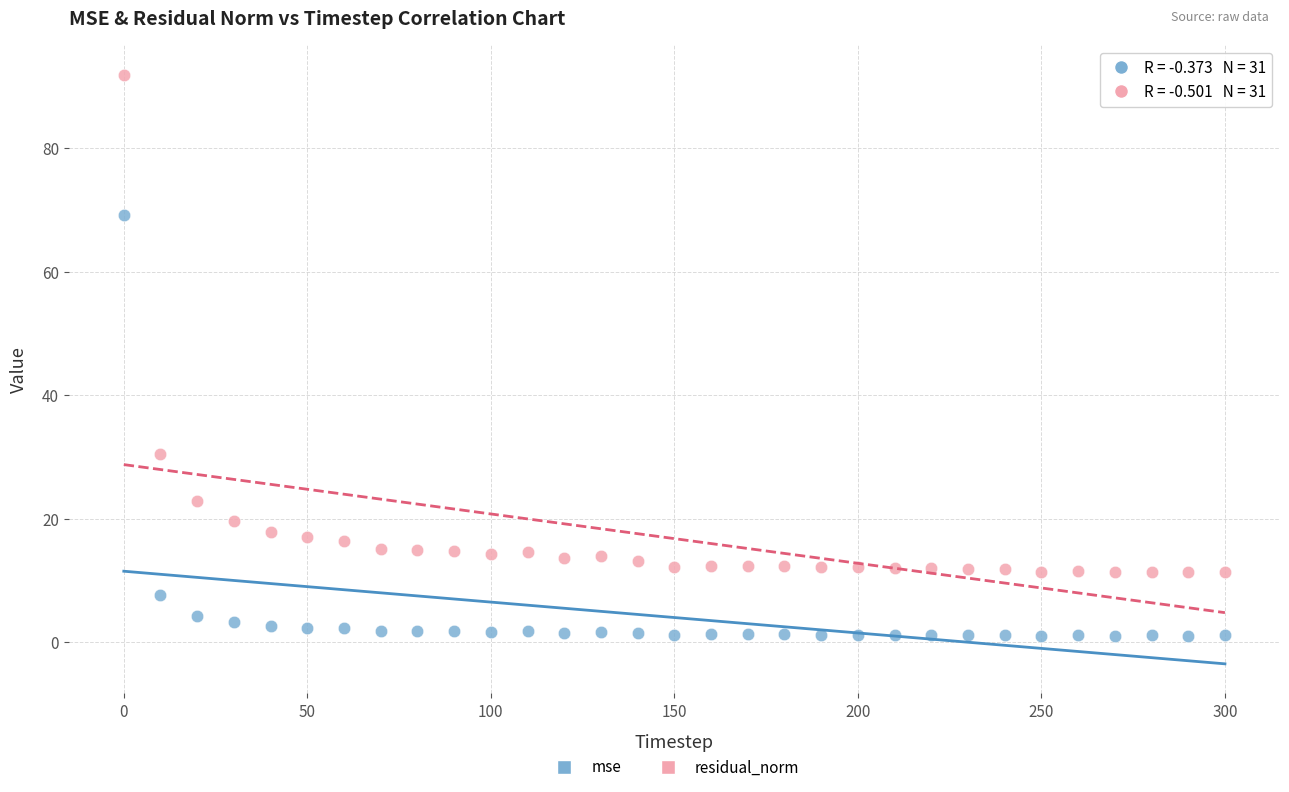

Which series contains the highest Y value?

residual_norm